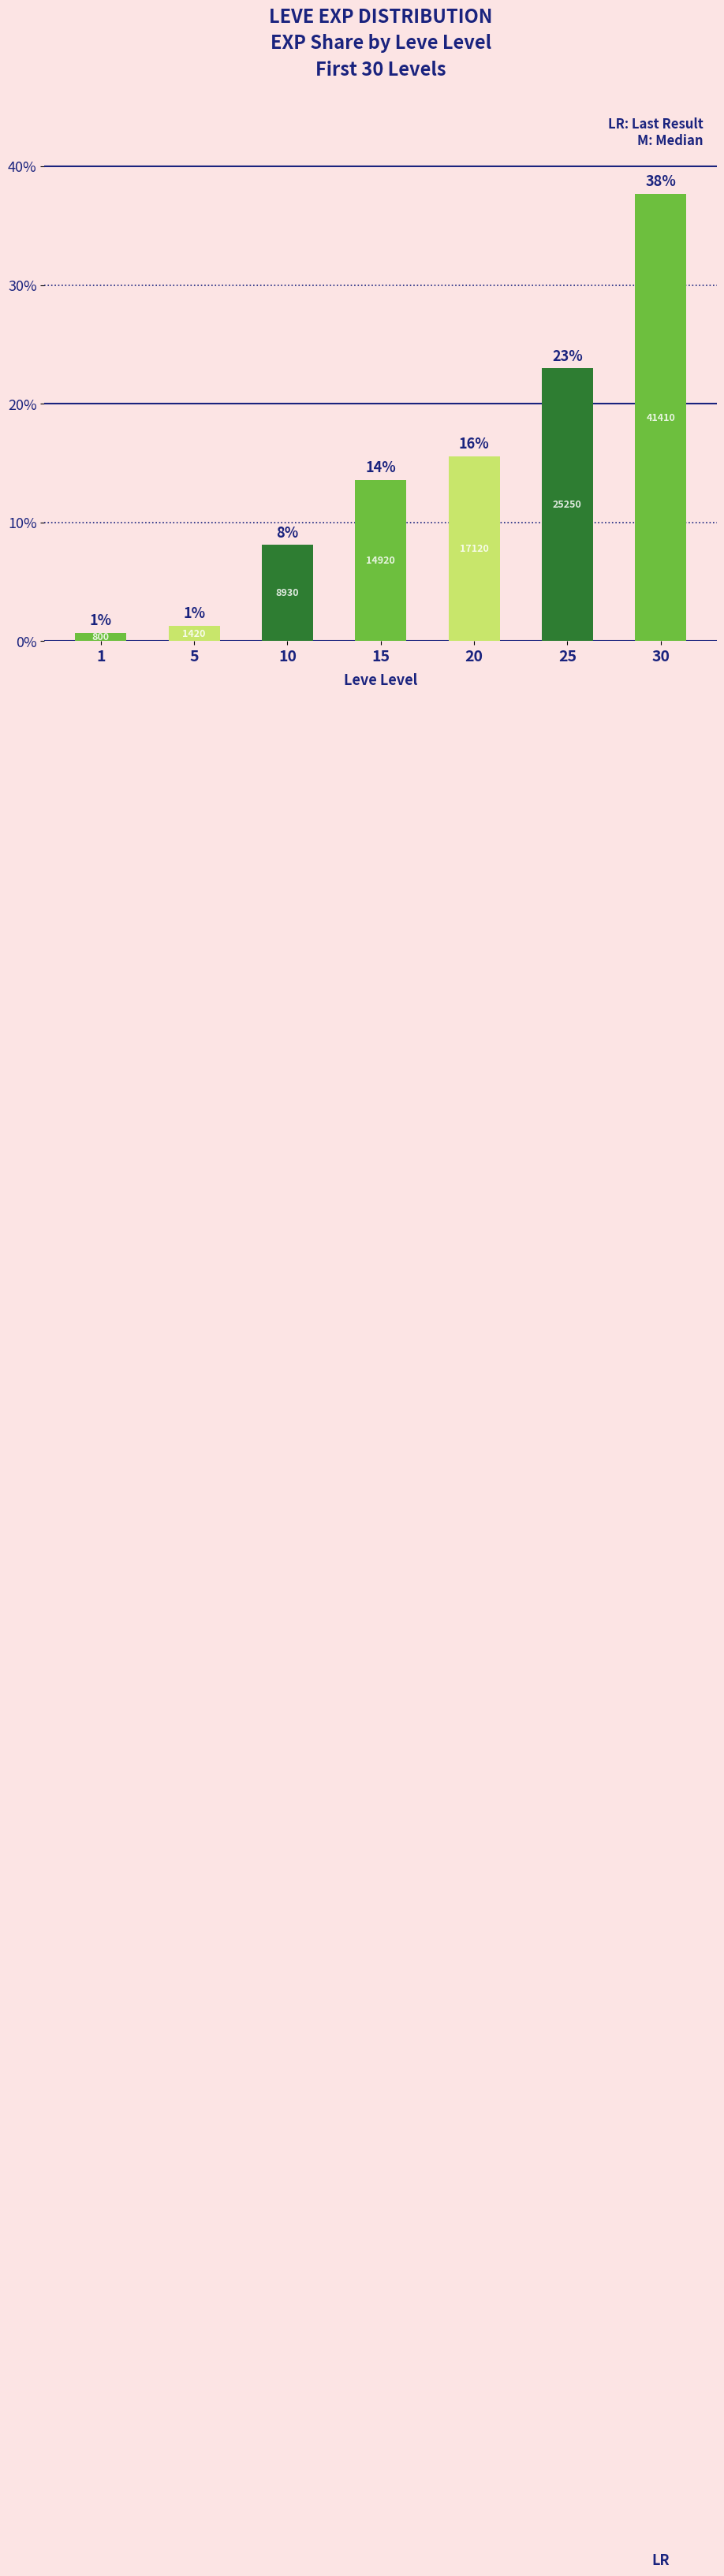

What is the difference between the values at 5 and 10?

6.8